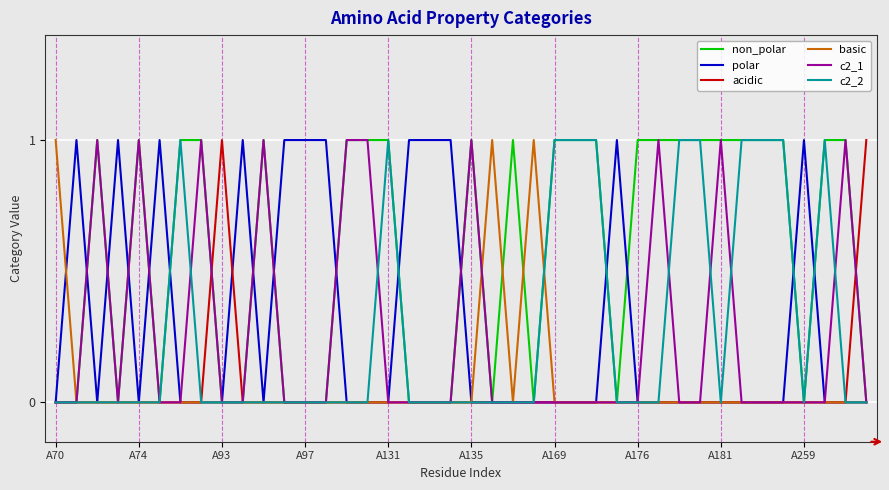

Reading right to left, transcribe all the data shown in this chart.

non_polar: 0	1	1	0	1	1	1	1	1	1	1	1	0	1	1	1	0	1	0	1	0	0	0	1	1	1	0	0	0	1	0	0	1	1	0	1	0	1	0	0
polar: 0	0	0	1	0	0	0	0	0	0	0	0	1	0	0	0	0	0	0	0	1	1	1	0	0	0	1	1	1	0	1	0	0	0	1	0	1	0	1	0
acidic: 1	0	0	0	0	0	0	0	0	0	0	0	0	0	0	0	0	0	0	0	0	0	0	0	0	0	0	0	0	0	0	1	0	0	0	0	0	0	0	0
basic: 0	0	0	0	0	0	0	0	0	0	0	0	0	0	0	0	1	0	1	0	0	0	0	0	0	0	0	0	0	0	0	0	0	0	0	0	0	0	0	1
c2_1: 0	1	0	0	0	0	0	1	0	0	1	0	0	0	0	0	0	0	0	1	0	0	0	0	1	1	0	0	0	1	0	0	1	0	0	1	0	1	0	0
c2_2: 0	0	1	0	1	1	1	0	1	1	0	0	0	1	1	1	0	0	0	0	0	0	0	1	0	0	0	0	0	0	0	0	0	1	0	0	0	0	0	0